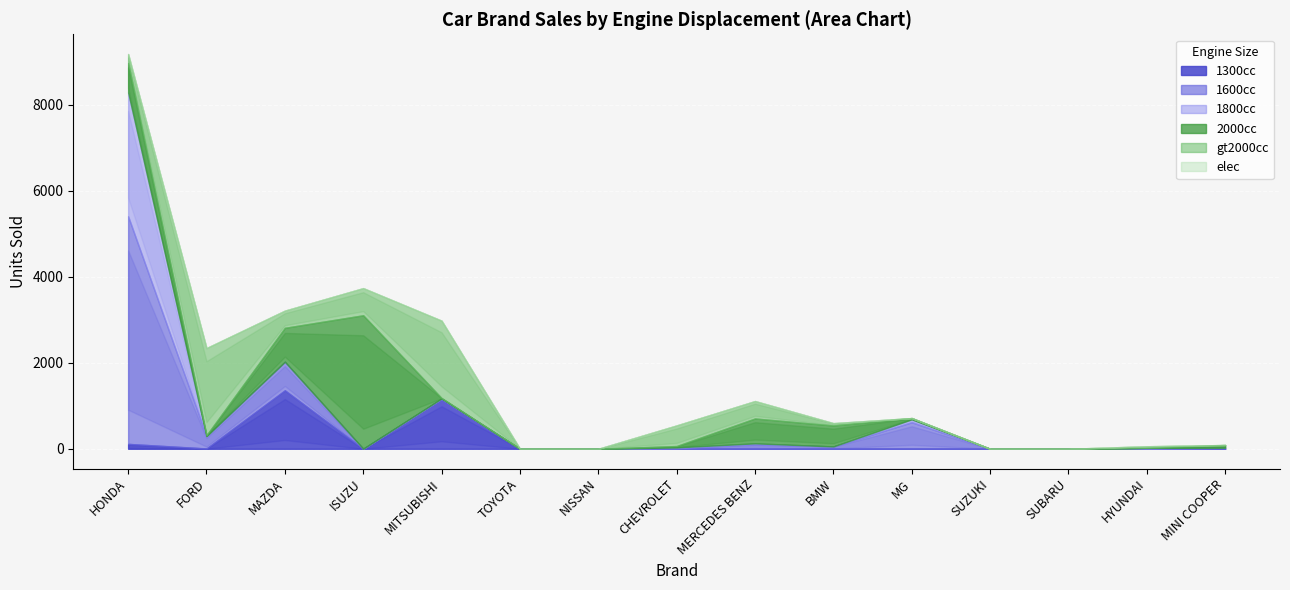

How many data points does each series have?

15